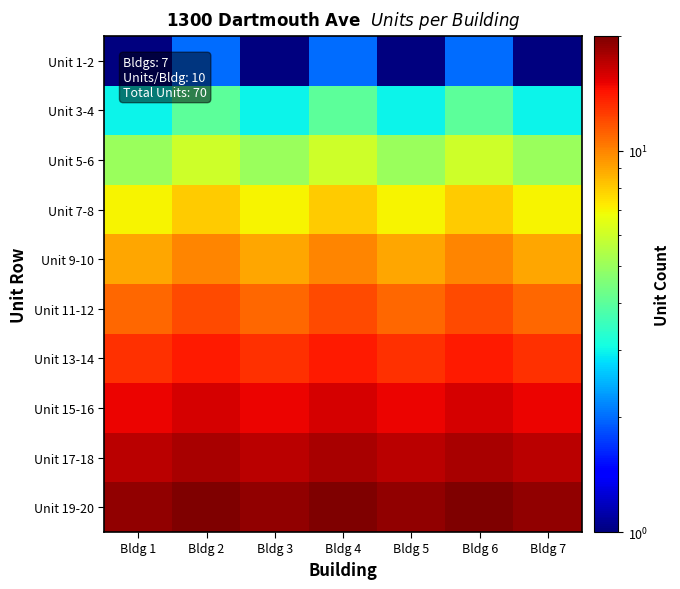

How many data points does each series have?

7